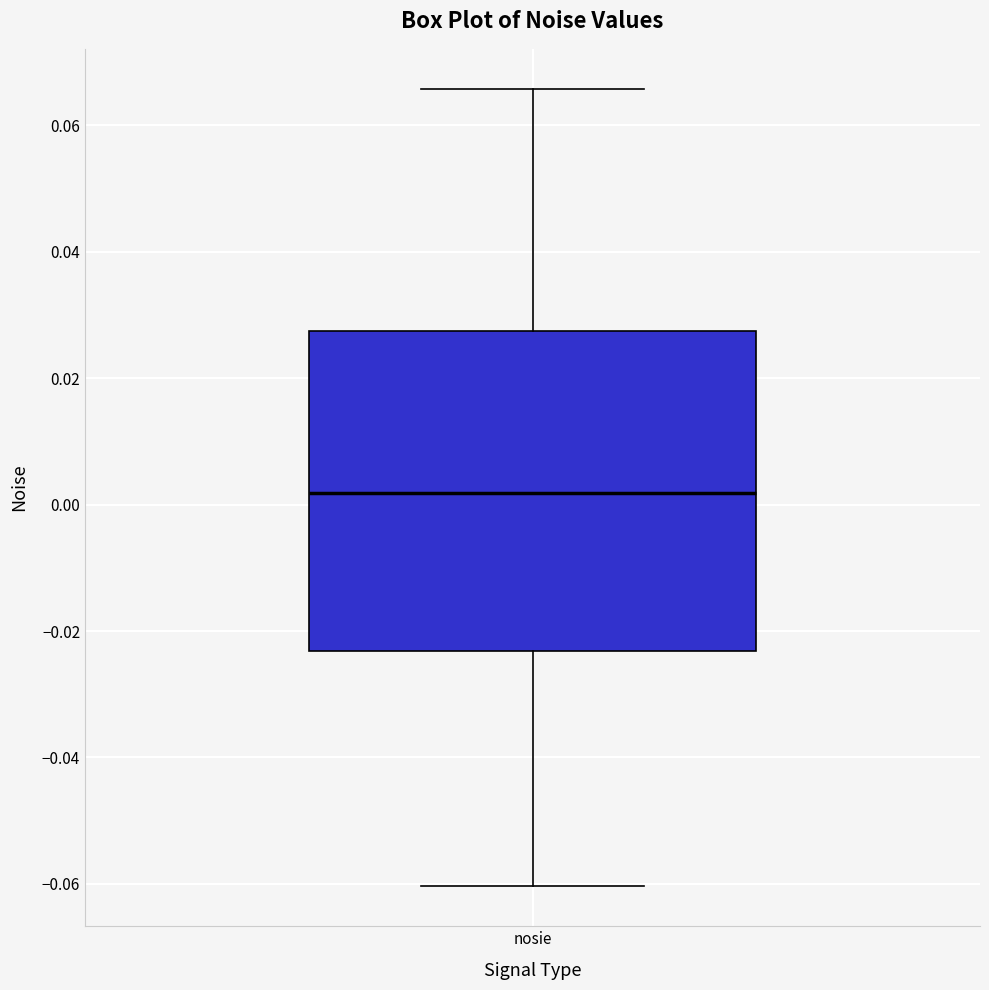

Read this box plot against the y-axis: the position of the median line, the range covered by the box, and the ends of both whiskers. The values are not printed on the chart, so give them approximately, as read against the axis.

median 0.002, box -0.024 to 0.028, whiskers -0.060 to 0.066